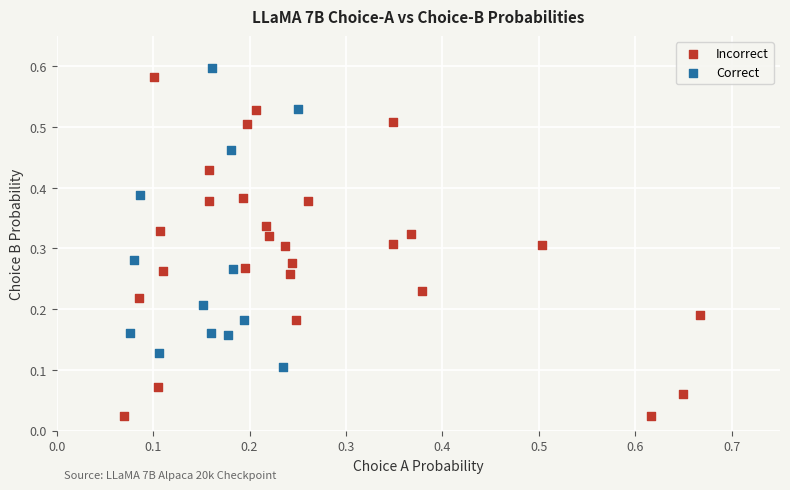

Which series has the widest spread of Y values?

Incorrect